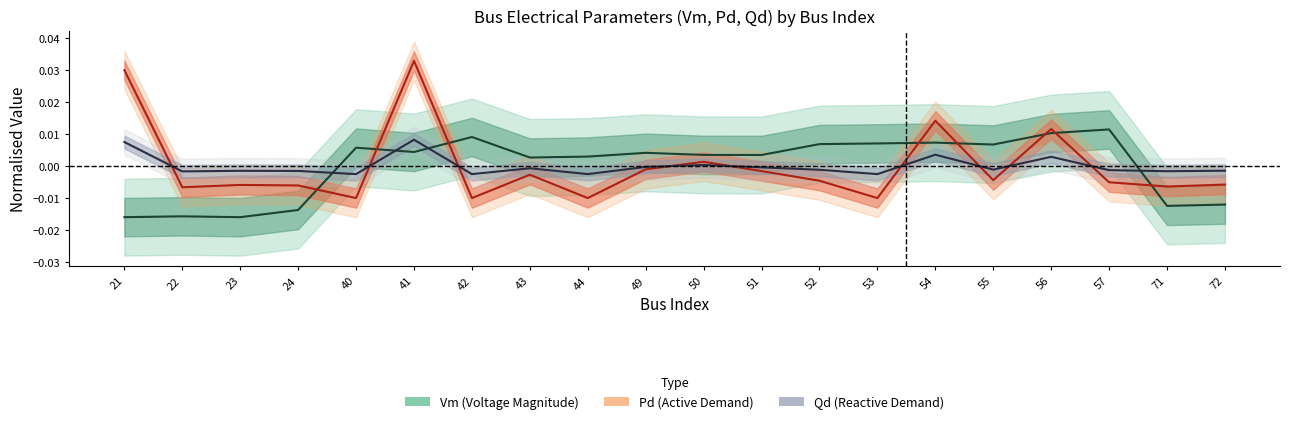

Which series changed the most between 22 and 50?

Vm